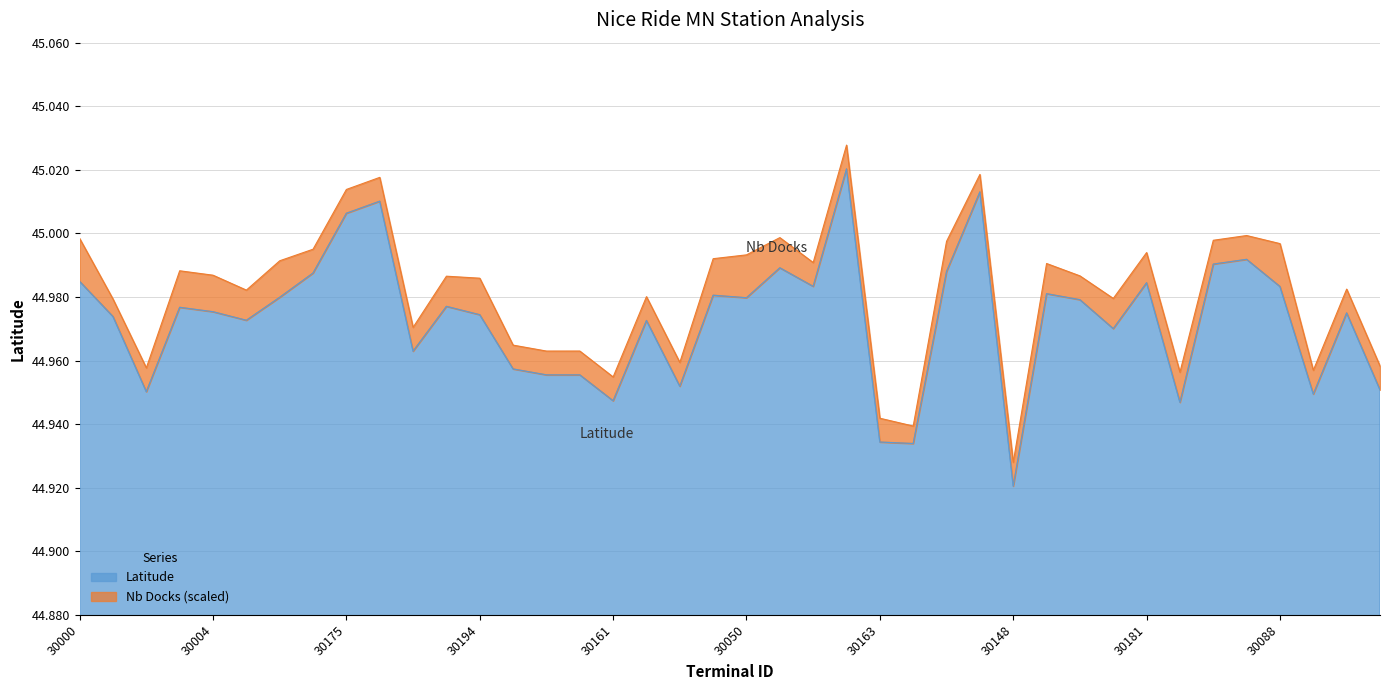

Which label corresponds to the smallest value in the chart?

30148